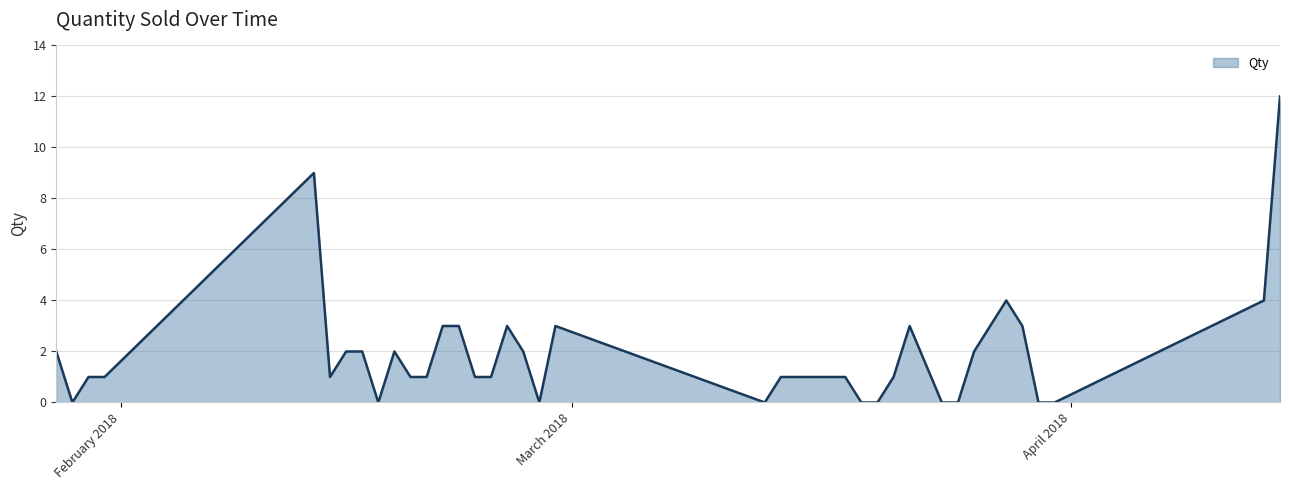

How many lines are shown in the chart?

1